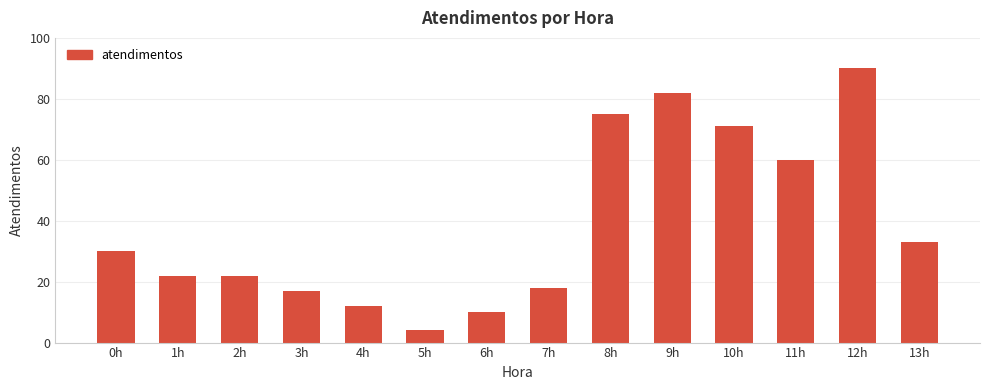

Reading left to right, list all the values displayed in this chart.

30	22	22	17	12	4	10	18	75	82	71	60	90	33